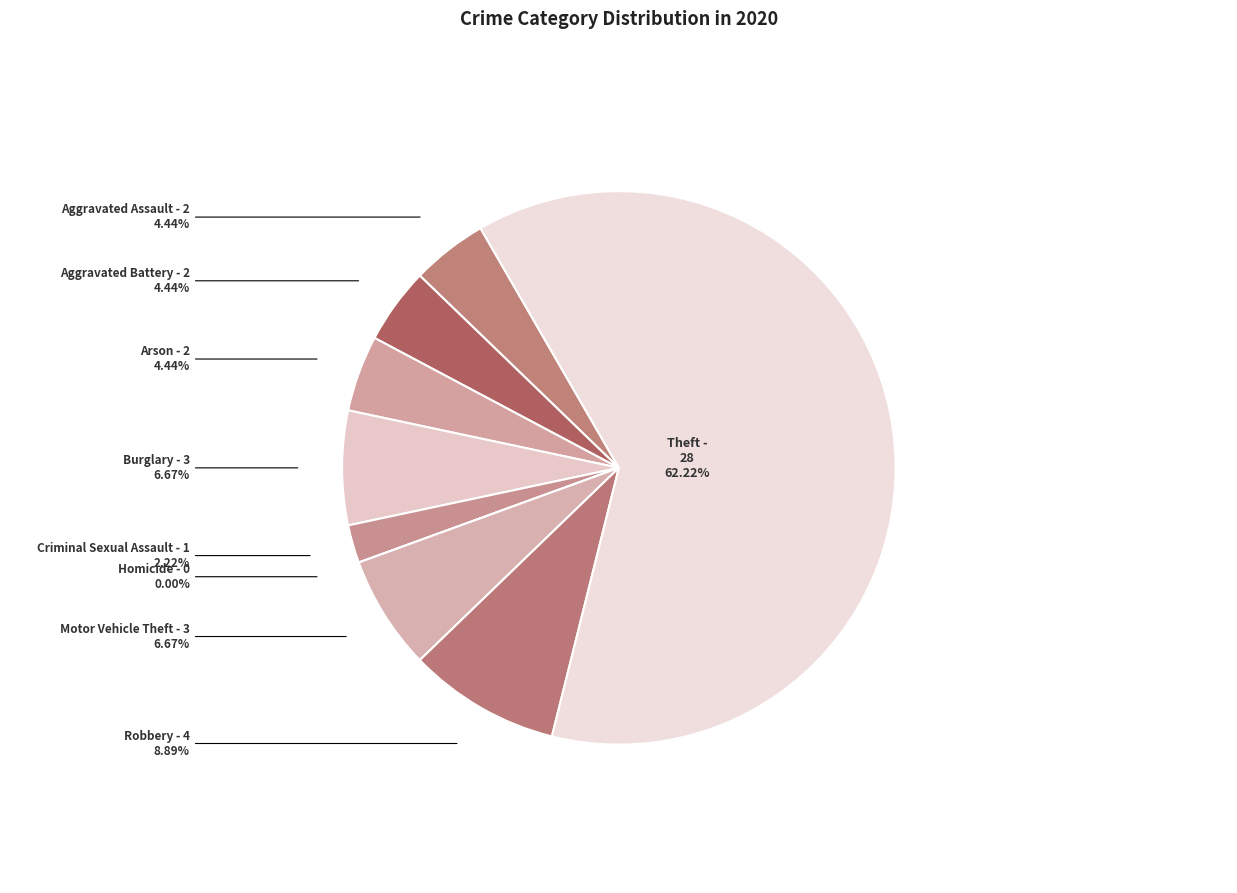

To the nearest percent, what is the difference between the largest and smallest slice percentages?

62%